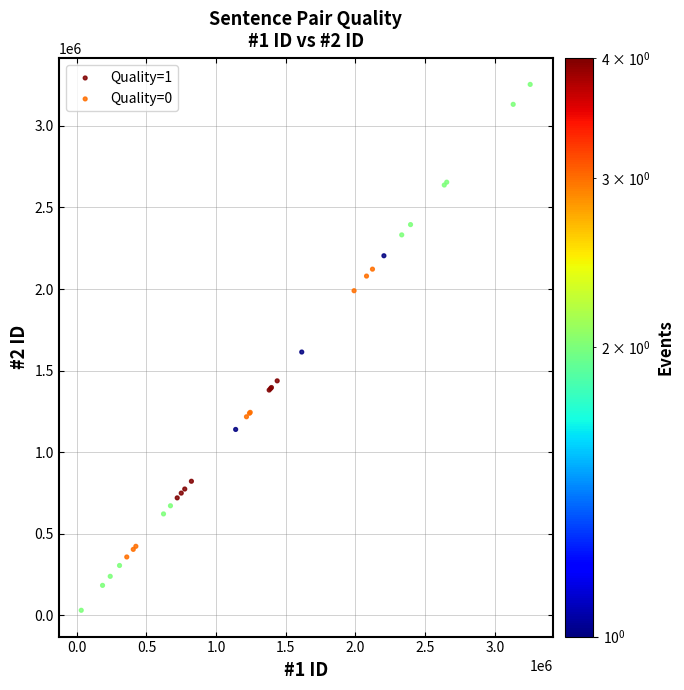

Which series contains the lowest Y value?

Quality=0